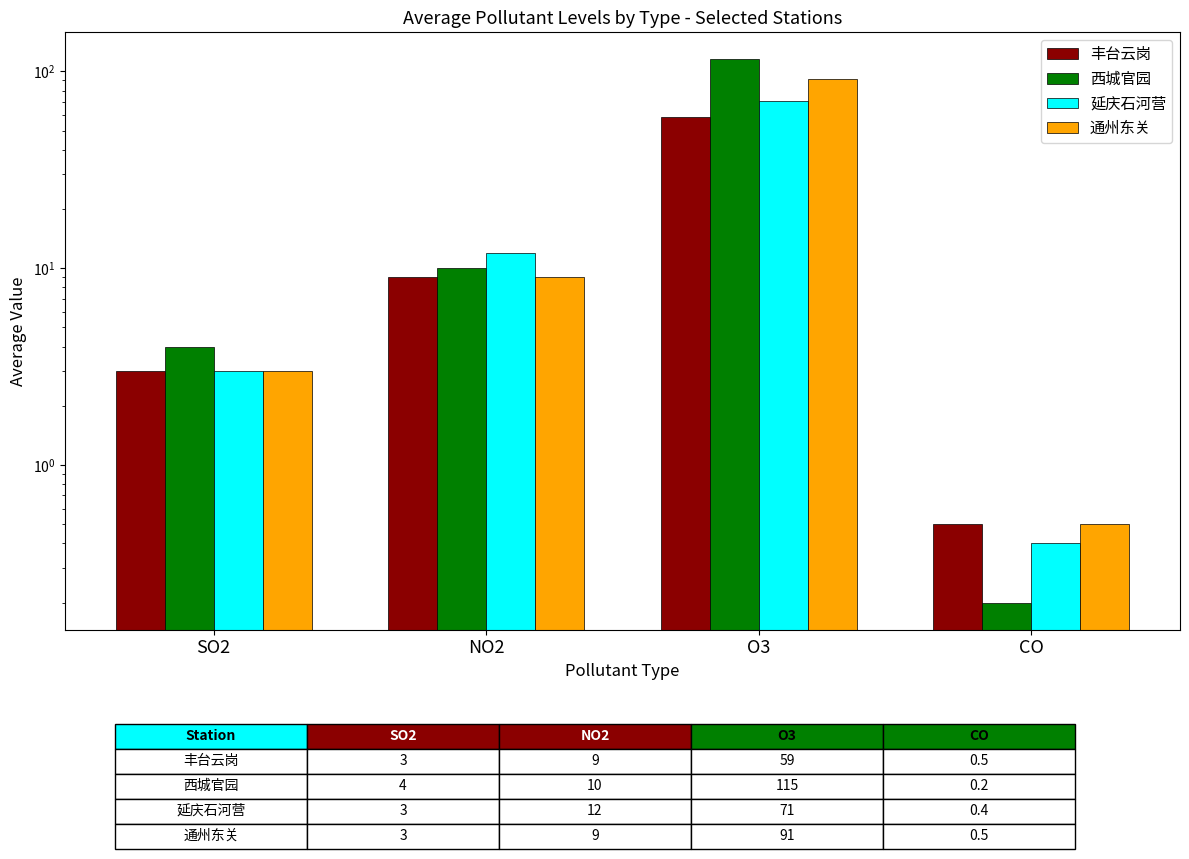

What is the sum of all 丰台云岗 values?

71.5